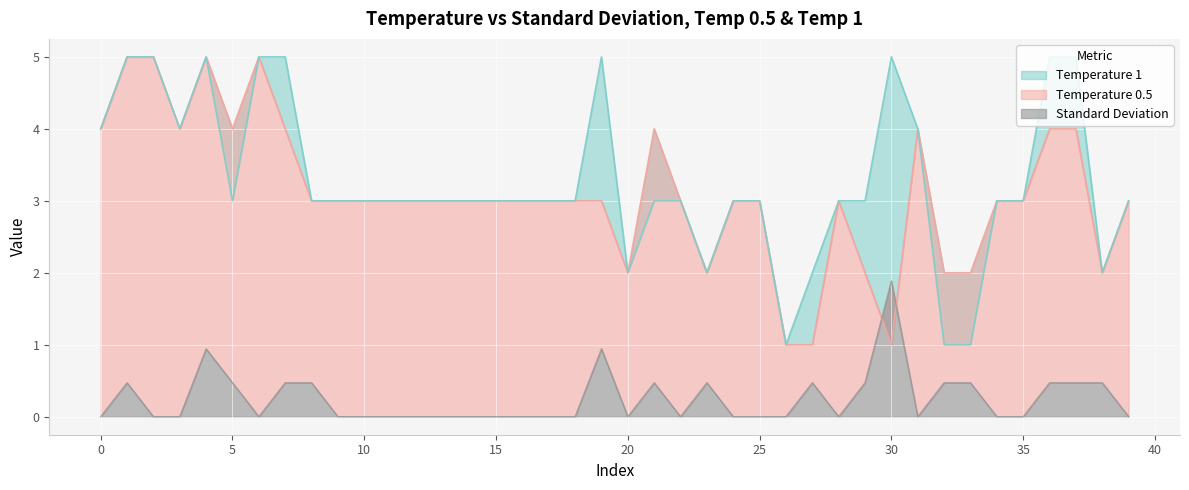

Reading left to right, list all the values displayed in this chart.

Standard Deviation: 0.0	0.5	0.0	0.0	0.9	0.5	0.0	0.5	0.5	0.0	0.0	0.0	0.0	0.0	0.0	0.0	0.0	0.0	0.0	0.9	0.0	0.5	0.0	0.5	0.0	0.0	0.0	0.5	0.0	0.5	1.9	0.0	0.5	0.5	0.0	0.0	0.5	0.5	0.5	0.0
Temperature 0.5: 4.0	5.0	5.0	4.0	5.0	4.0	5.0	4.0	3.0	3.0	3.0	3.0	3.0	3.0	3.0	3.0	3.0	3.0	3.0	3.0	2.0	4.0	3.0	2.0	3.0	3.0	1.0	1.0	3.0	2.0	1.0	4.0	2.0	2.0	3.0	3.0	4.0	4.0	2.0	3.0
Temperature 1: 4.0	5.0	5.0	4.0	5.0	3.0	5.0	5.0	3.0	3.0	3.0	3.0	3.0	3.0	3.0	3.0	3.0	3.0	3.0	5.0	2.0	3.0	3.0	2.0	3.0	3.0	1.0	2.0	3.0	3.0	5.0	4.0	1.0	1.0	3.0	3.0	5.0	5.0	2.0	3.0